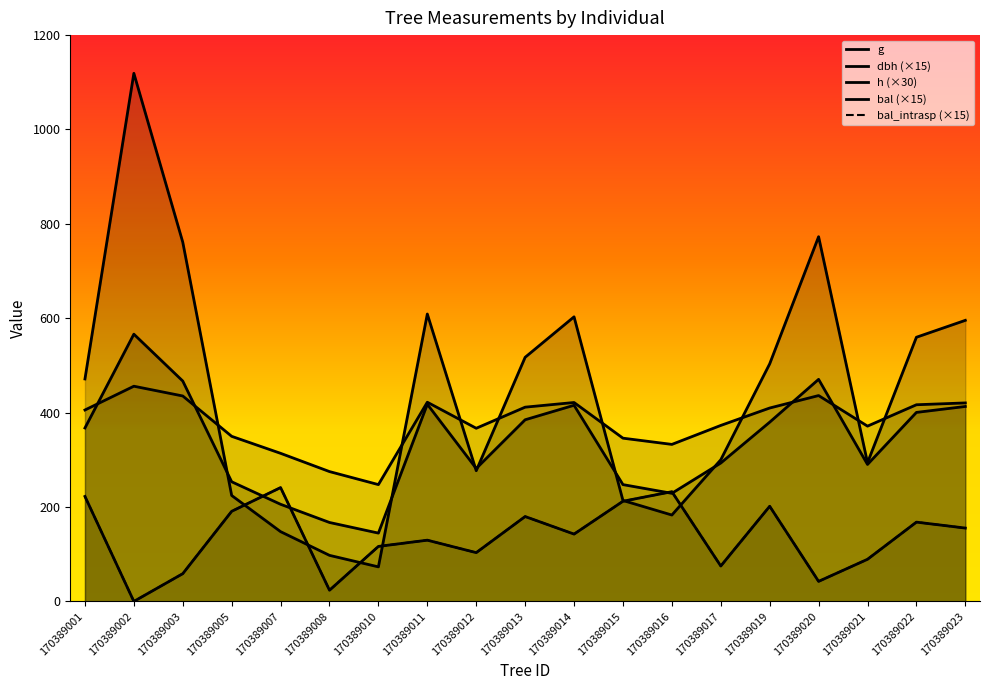

True or false: bal_intrasp and bal cross at least once.

False